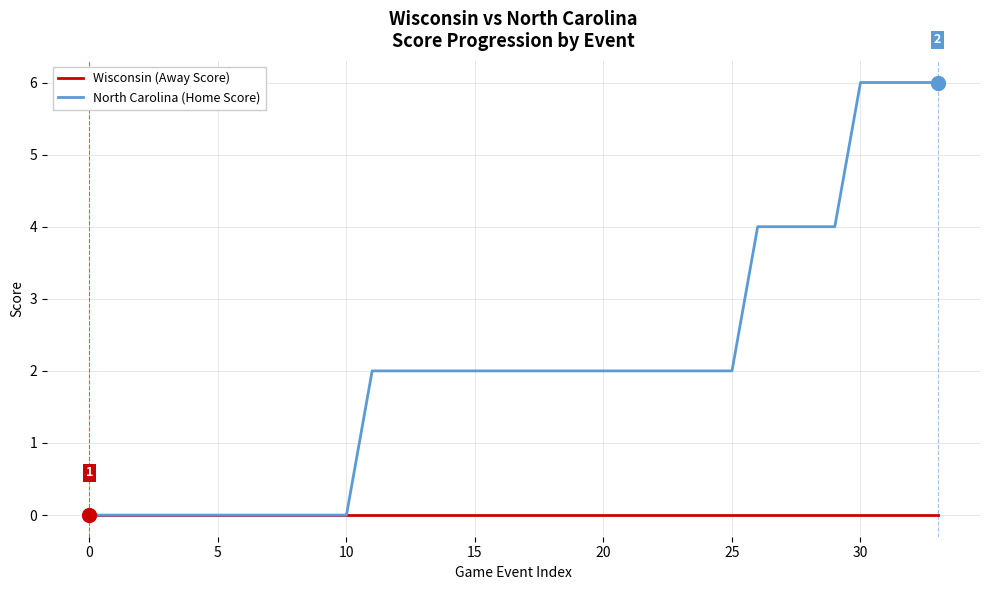

What is the maximum value shown in the chart?

6